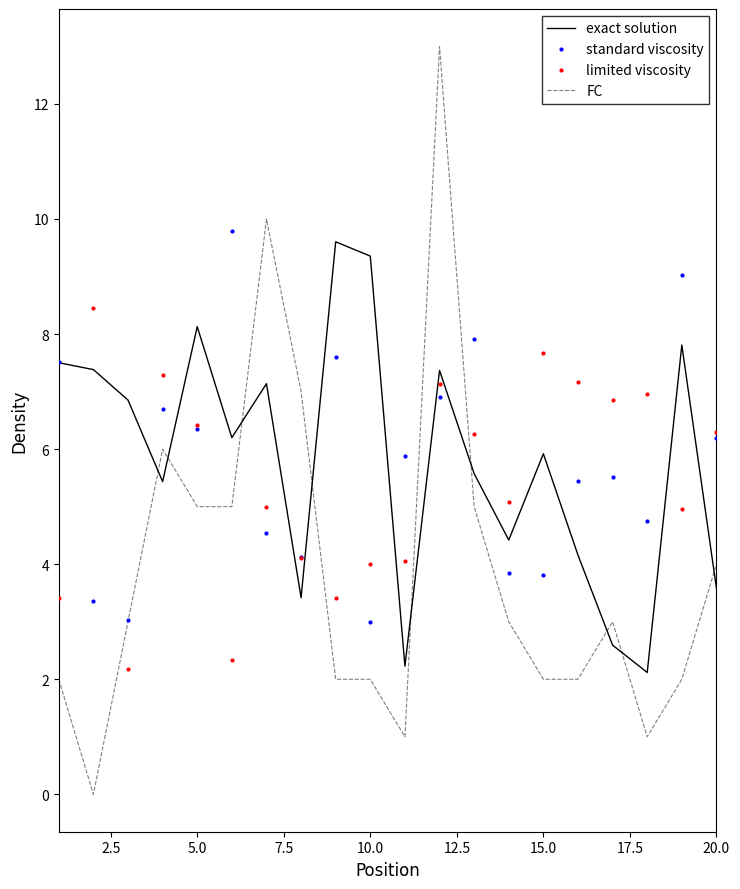

What is the sum of all exact solution values?

116.8